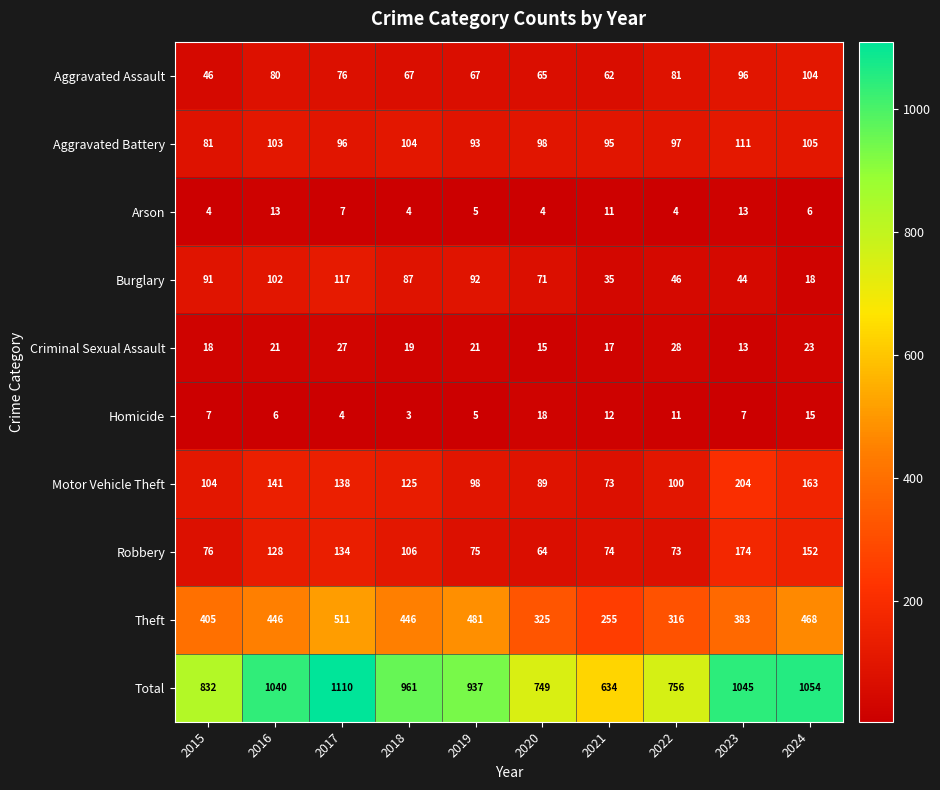

Which series has the largest total across all categories?

Total